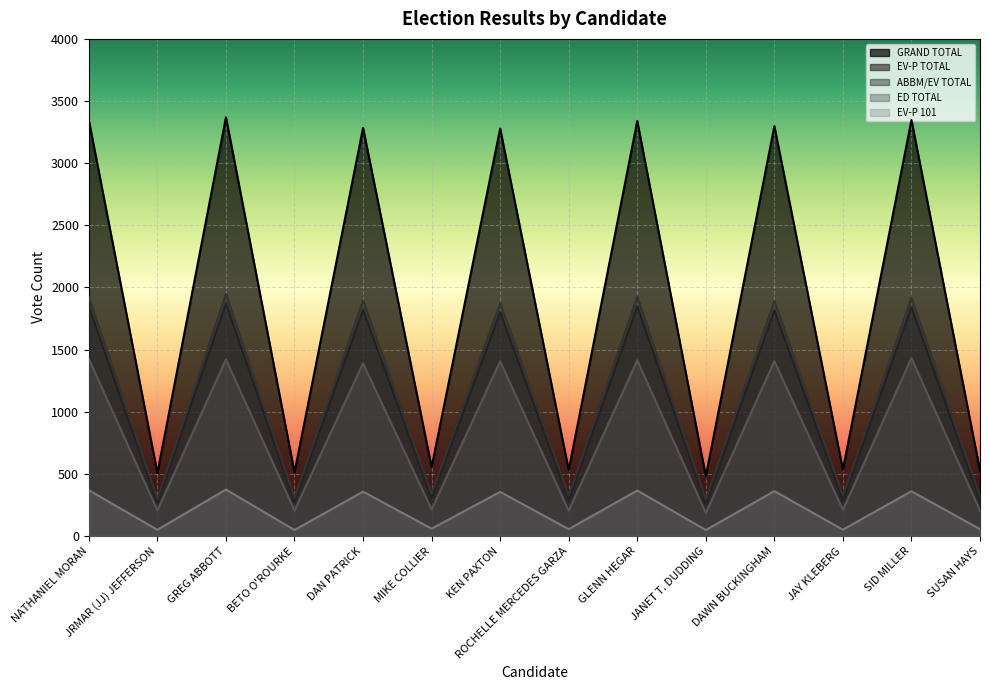

The value of EV-P 101 at JRMAR (JJ) JEFFERSON is 86. True or false?

False